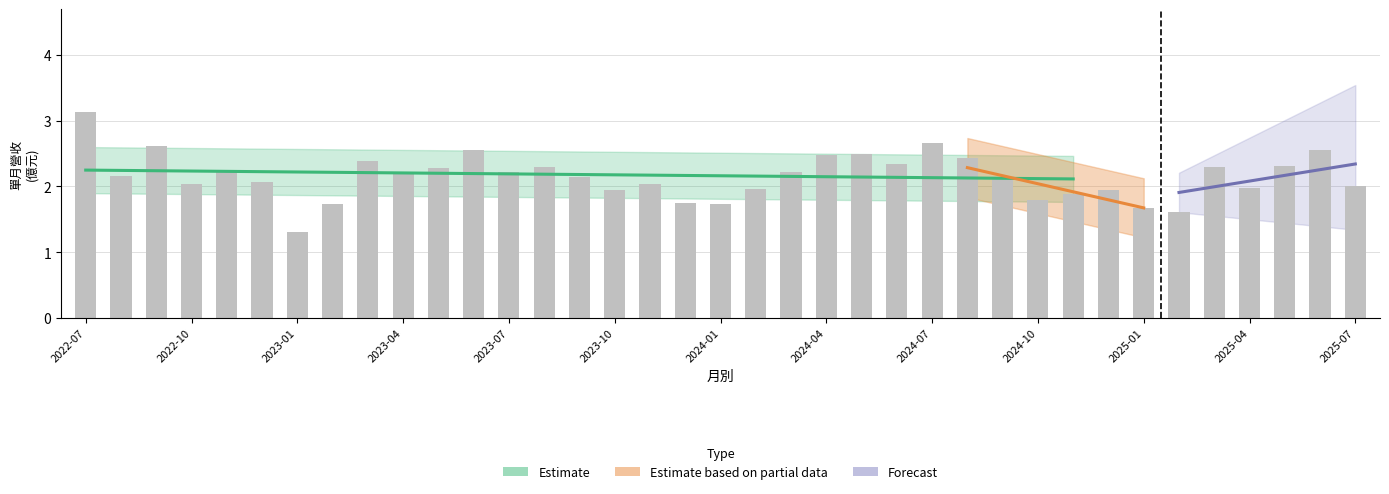

Are the bars grouped side by side (vs. stacked)?

No